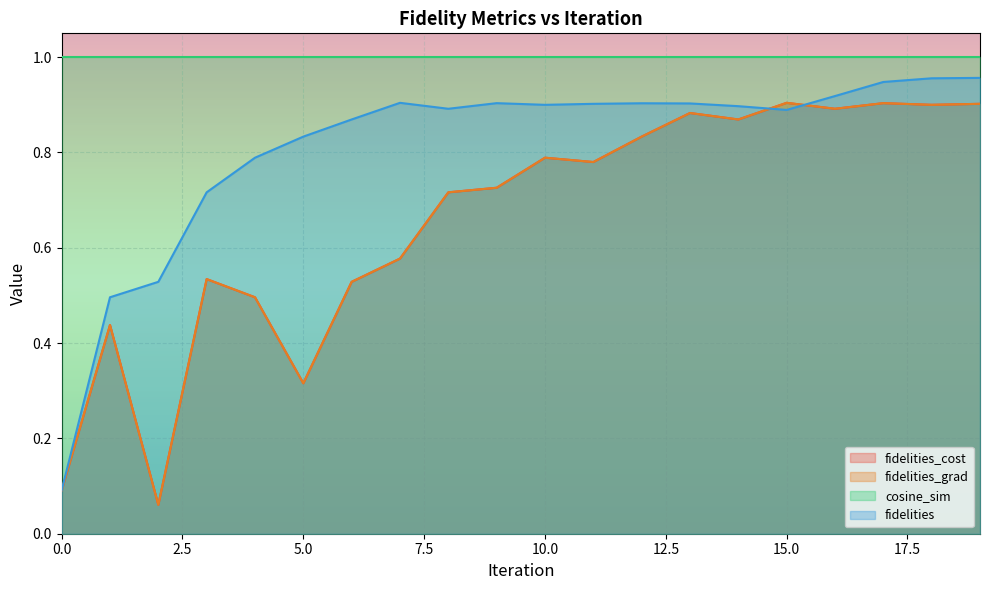

How many lines are shown in the chart?

4